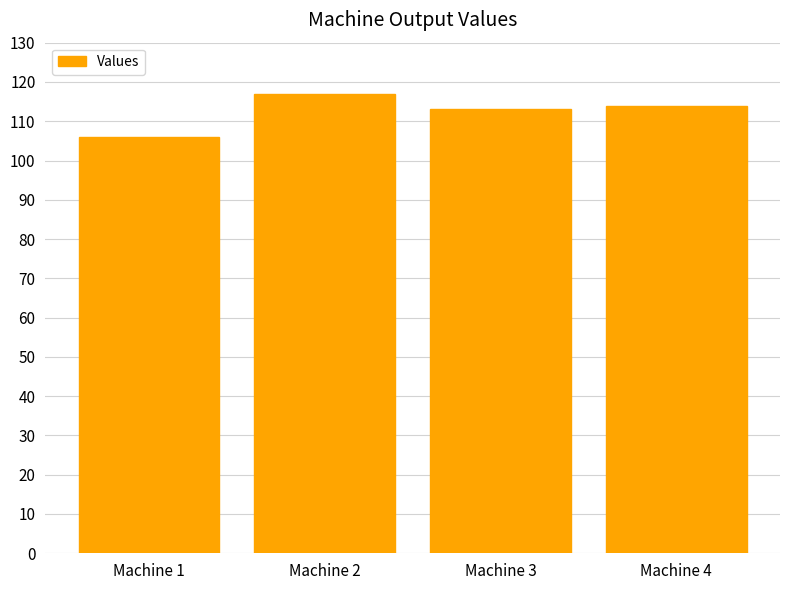

Reading left to right, extract all data points from this chart.

106	117	113	114